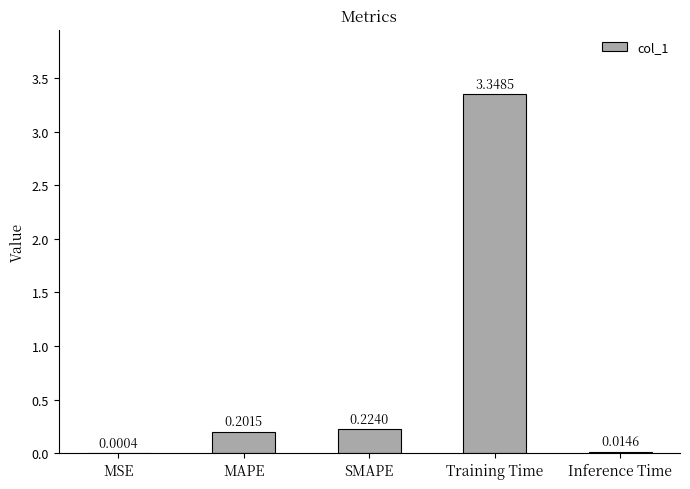

Between MSE and Training Time, which is larger?

Training Time